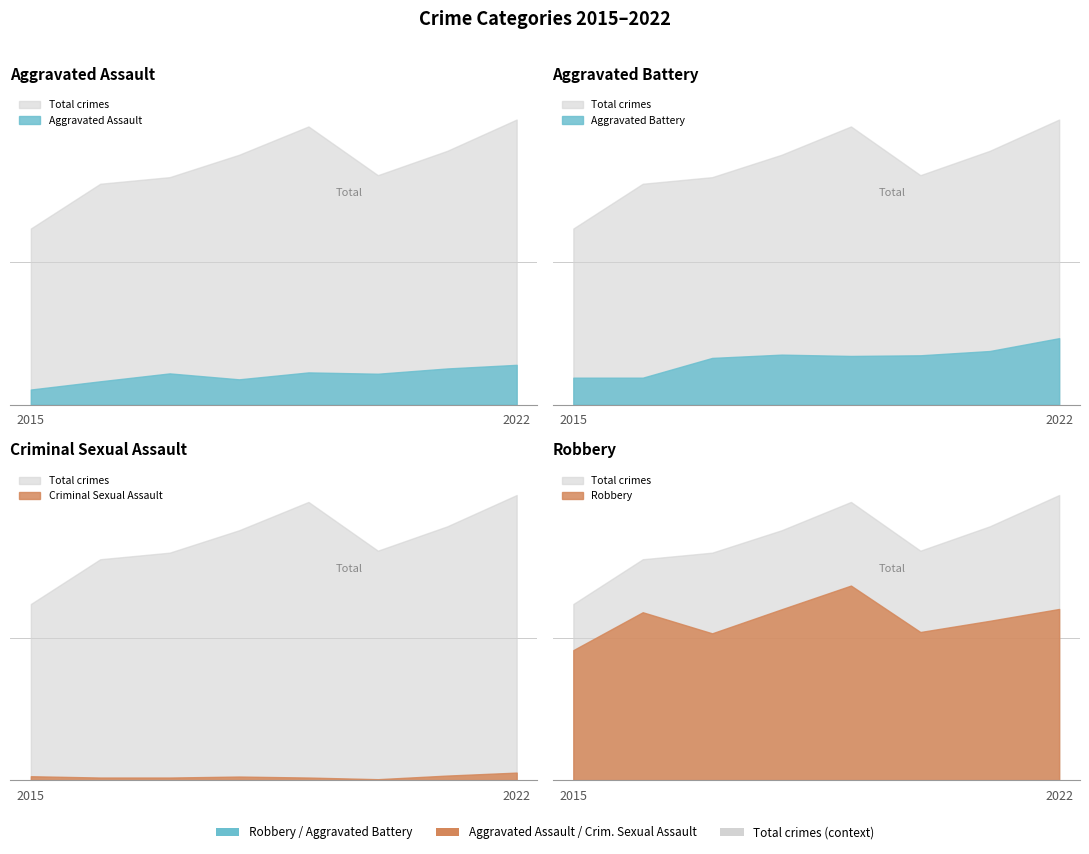

Rank the series by their maximum value, from lowest to highest.

Criminal Sexual Assault, Aggravated Assault, Aggravated Battery, Robbery